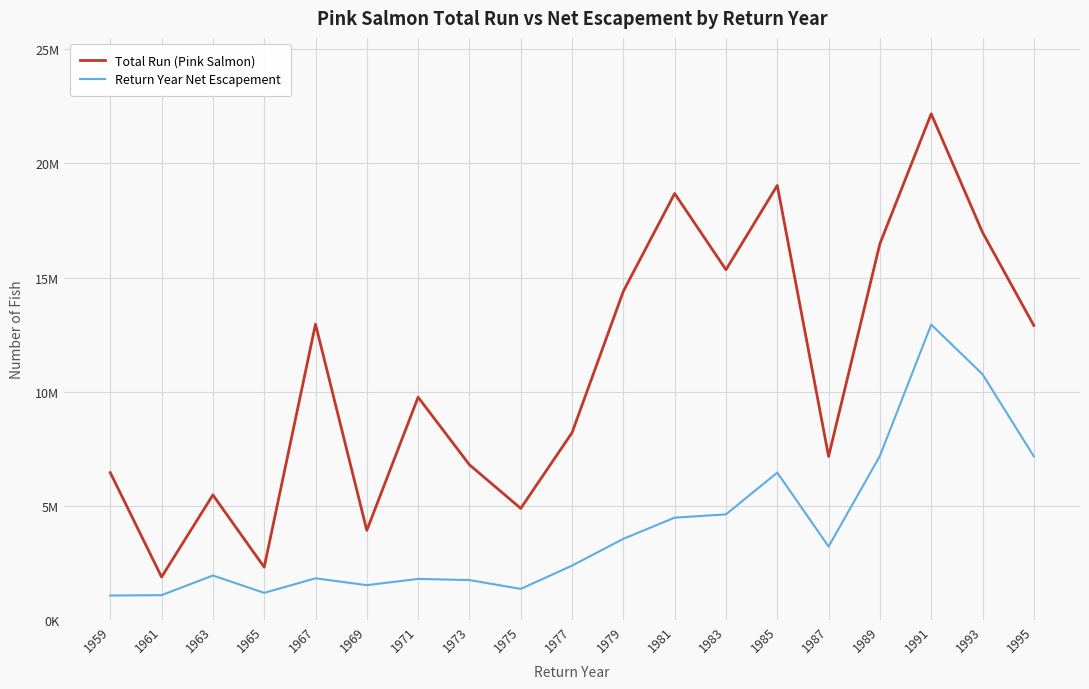

What are all the series names shown in the legend?

Total Run (Pink Salmon), Return Year Net Escapement